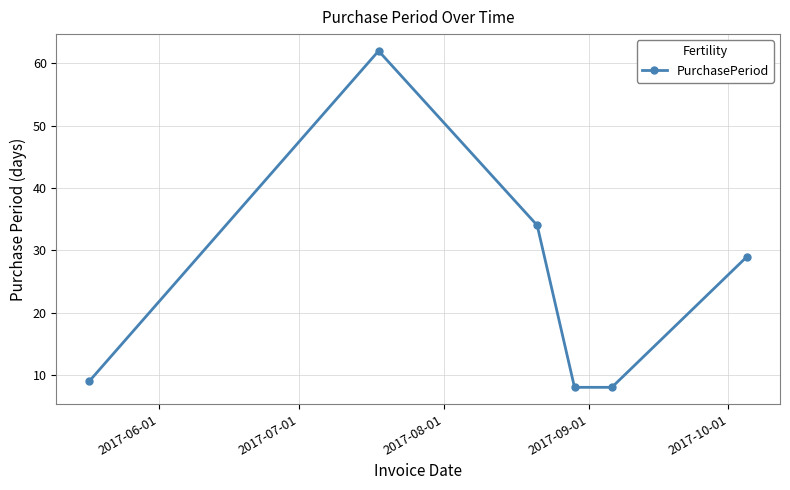

What is the greatest value displayed?

62